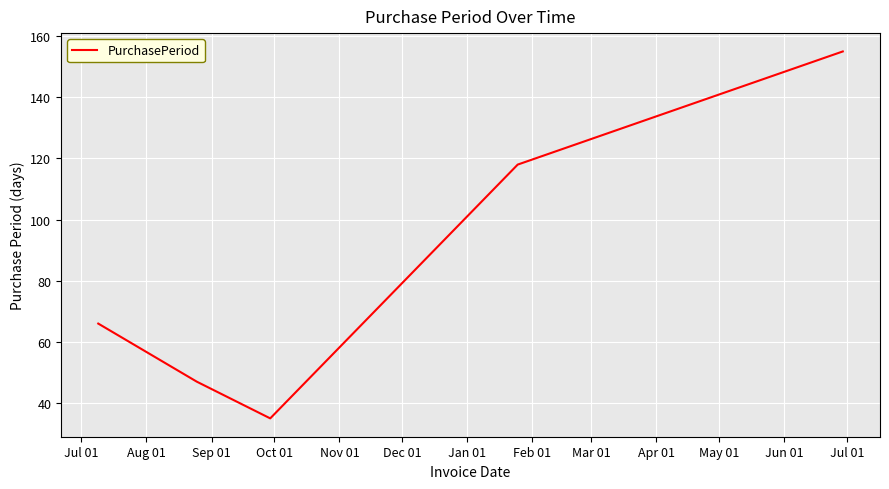

Reading left to right, list all the values displayed in this chart.

66	47	35	118	155